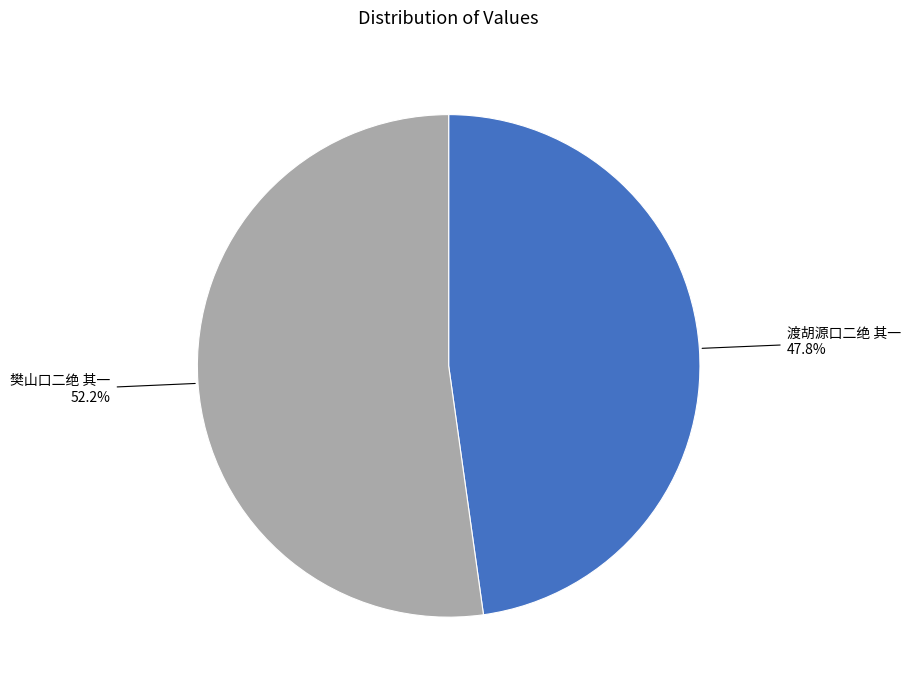

To the nearest percent, what percentage of the pie is 樊山口二绝 其一?

52%